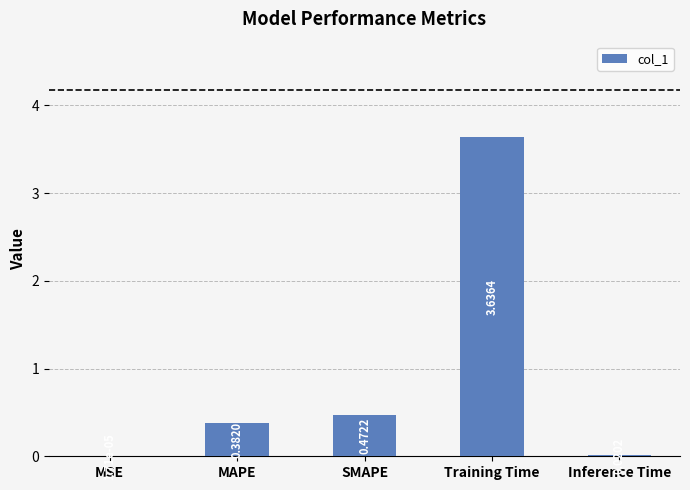

What is the change in value from MSE to MAPE?

+0.4